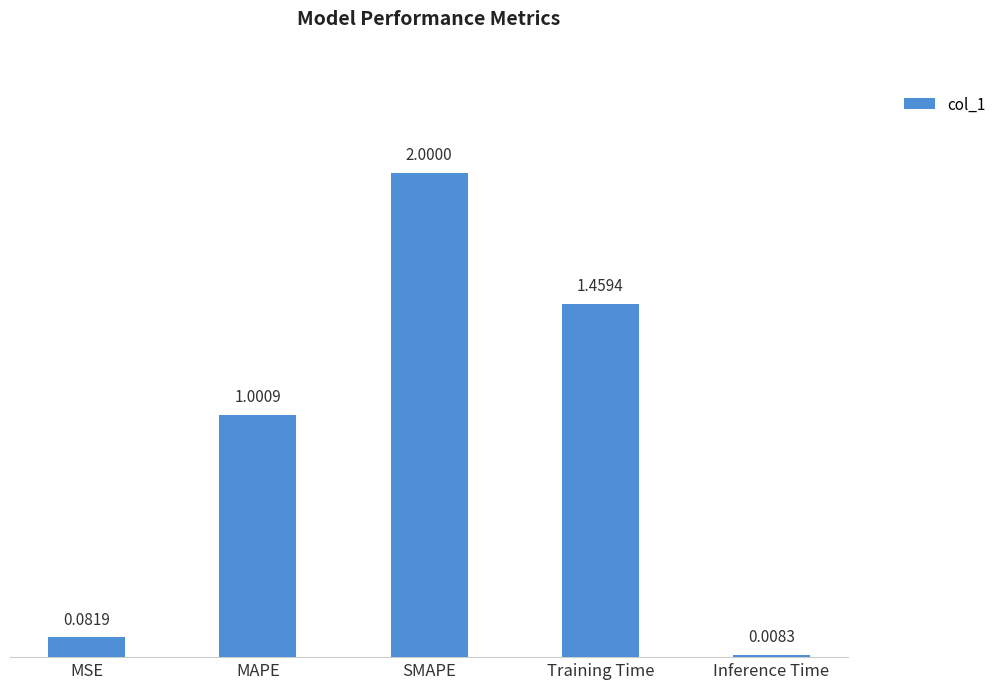

How many distinct data groups are displayed?

1